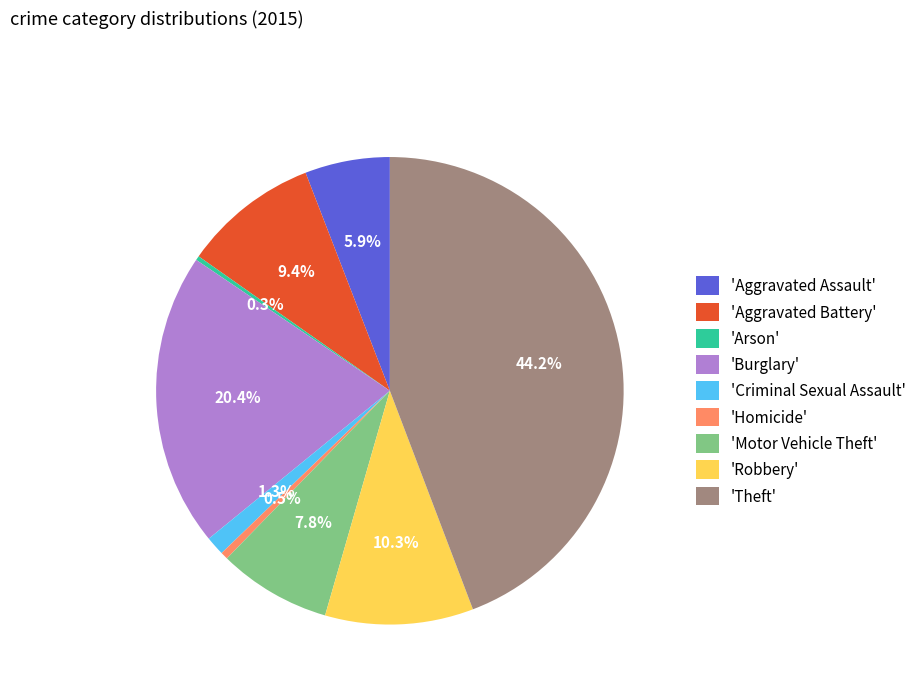

Does 'Aggravated Battery' represent more than half of the total?

No